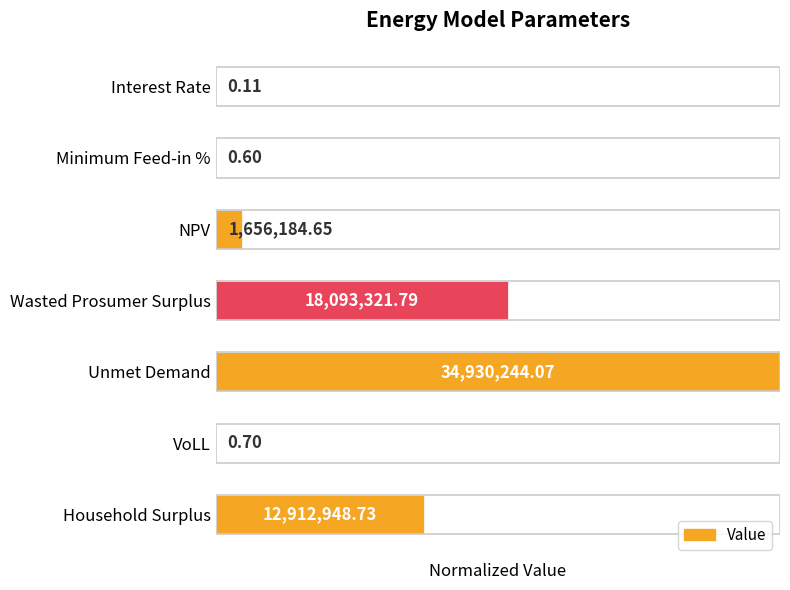

Rank the categories by value from highest to lowest.

Unmet Demand, Wasted Prosumer Surplus, Household Surplus, NPV, VoLL, Minimum Feed-in %, Interest Rate